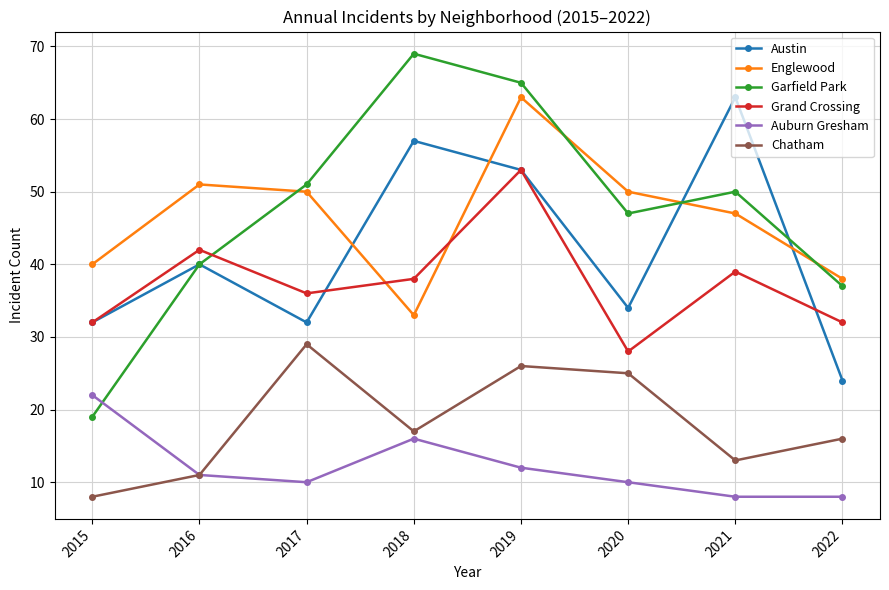

What is the spread (max minus min) of values at 2021?

55